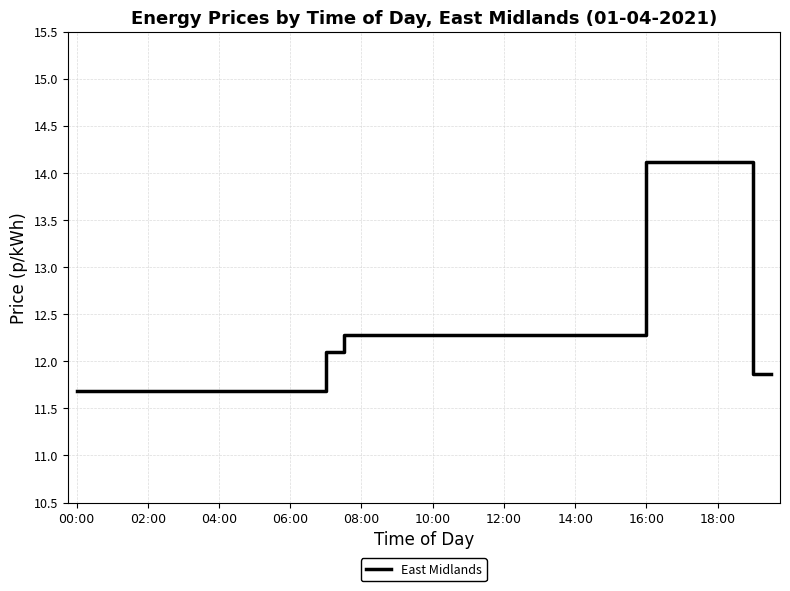

What is the difference between the maximum and minimum values?

2.4